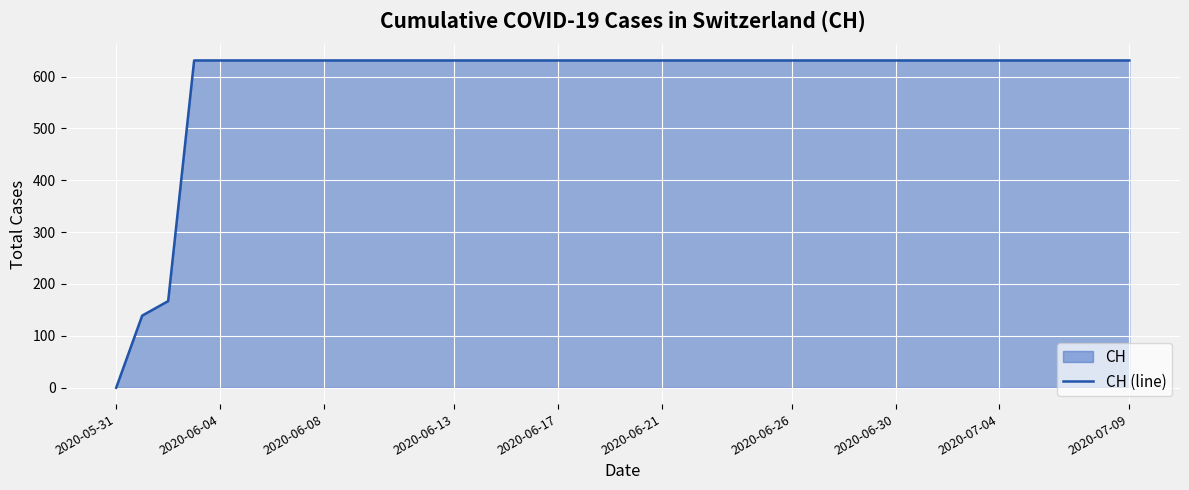

Which label corresponds to the smallest value in the chart?

2020-05-31